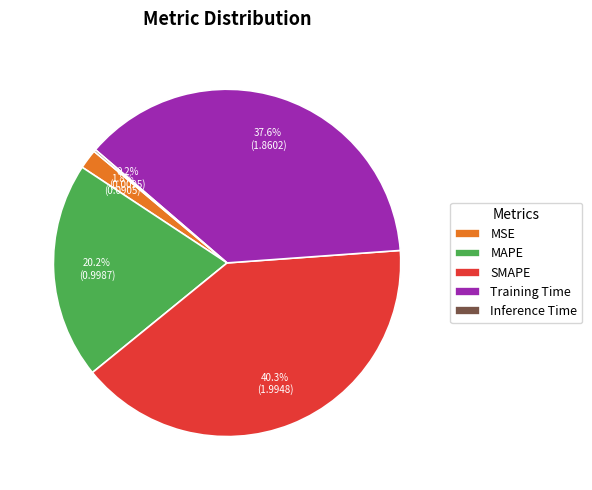

Is it true that MSE is 10% of the pie?

False